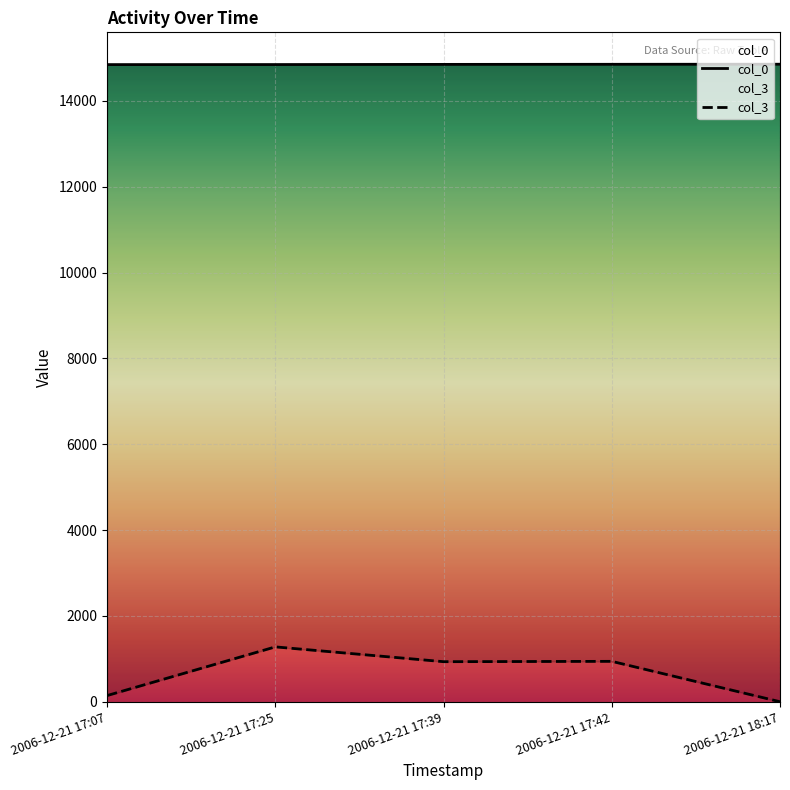

What is the label of the 3rd point from the left?

2006-12-21 17:39